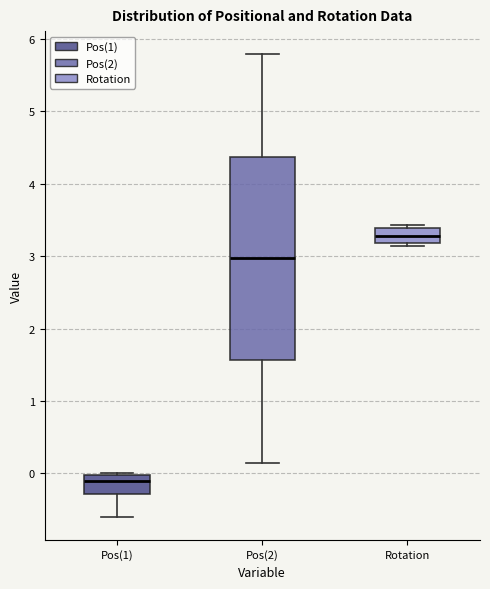

Reading left to right, transcribe this box plot: for each box, give where its median line is, the range the box spans, and where its two whiskers end, as read against the y-axis. The values are not printed on the chart, so give them approximately, as read against the axis.

Pos(1): median -0.1, box -0.3 to 0.0, whiskers -0.6 to 0.0
Pos(2): median 3.0, box 1.6 to 4.4, whiskers 0.2 to 5.8
Rotation: median 3.3, box 3.2 to 3.4, whiskers 3.1 to 3.4 (just above the box's upper edge)